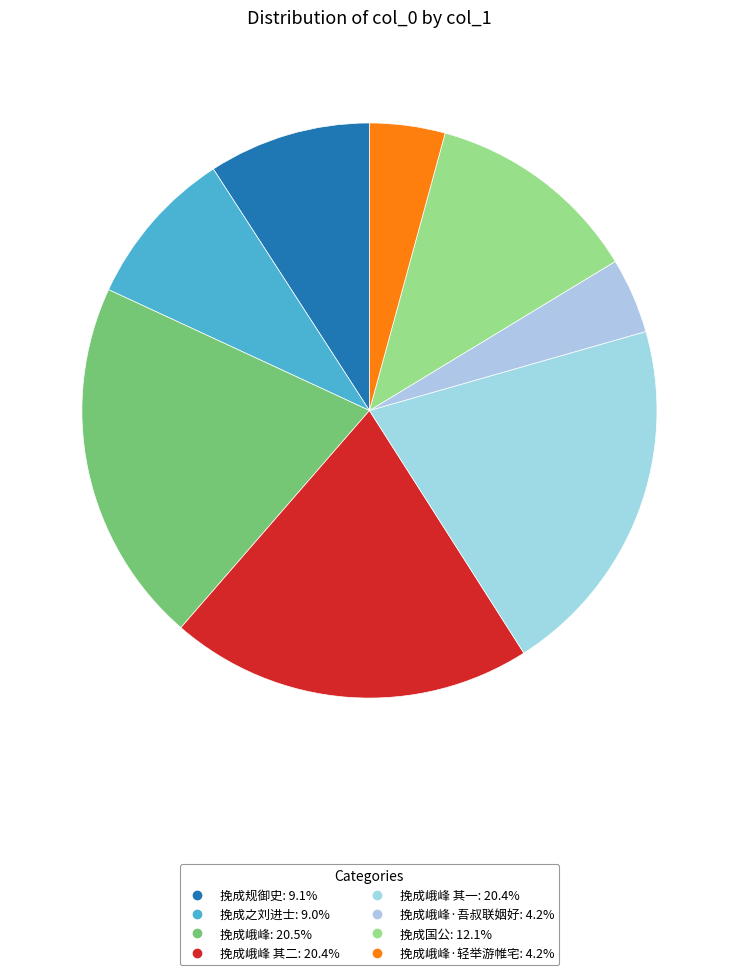

Count the number of slices in the pie.

8